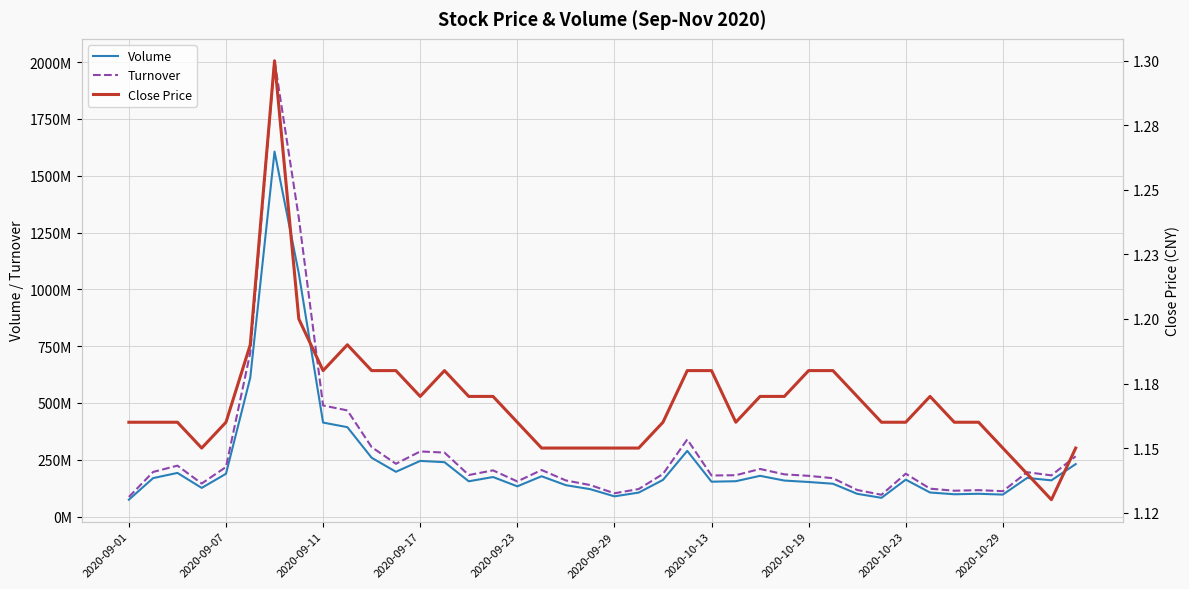

Count the number of categories in the chart.

40